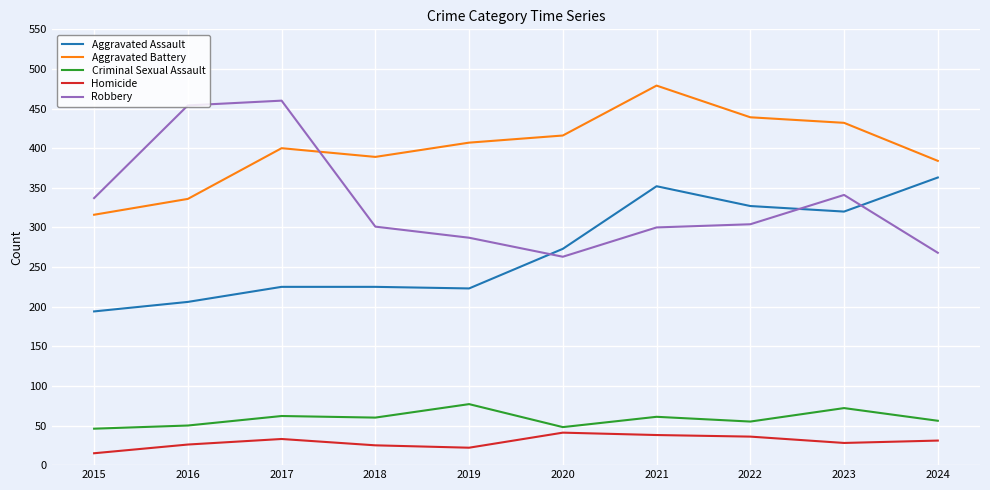

Is this an area chart (filled region under the line)?

No